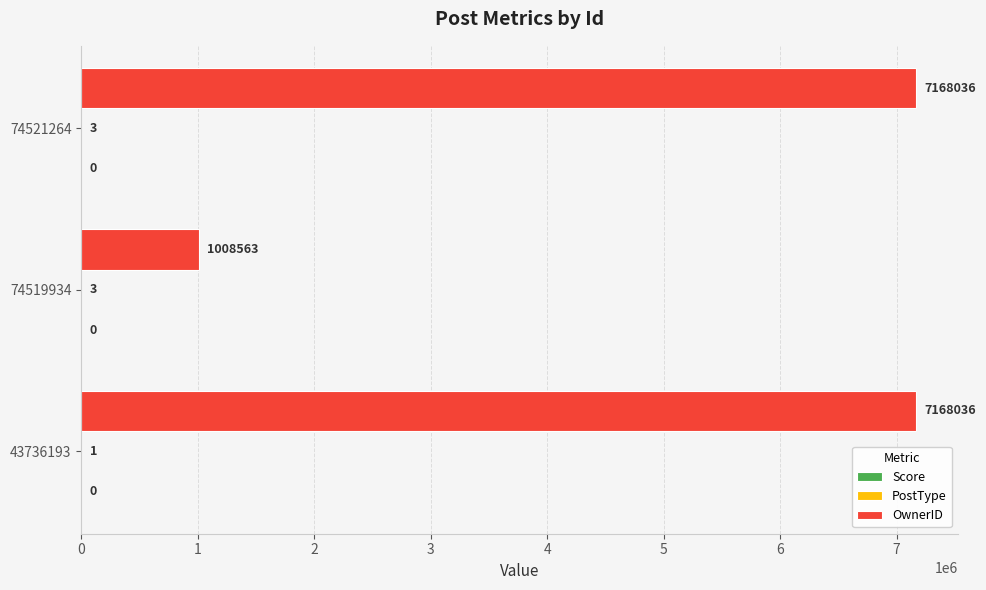

What is the maximum value shown in the chart?

7168036